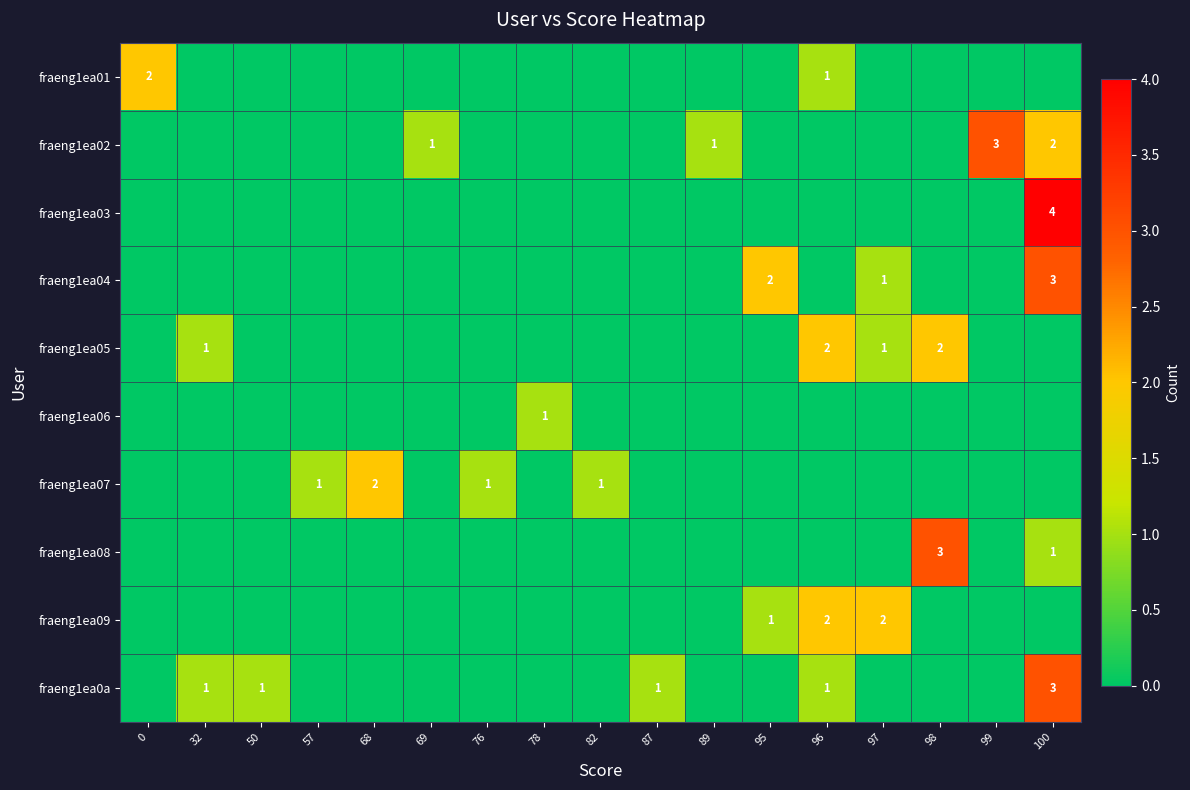

At which category does the chart reach its minimum across all series?

32